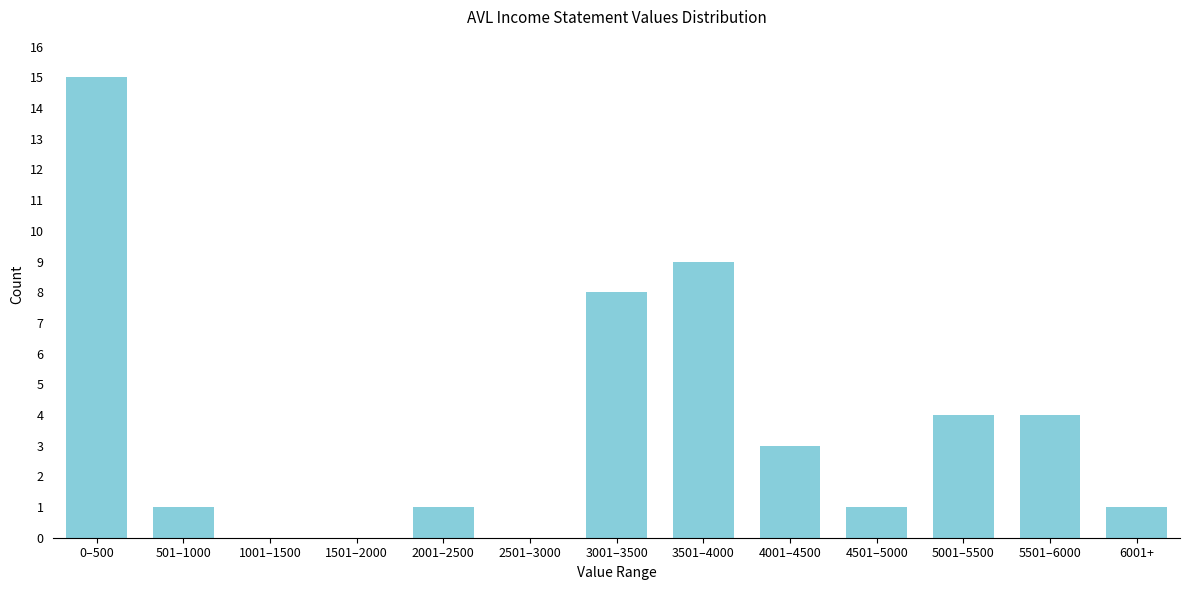

Reading left to right, extract all data points from this chart.

0–500=15	501–1000=1	1001–1500=0	1501–2000=0	2001–2500=1	2501–3000=0	3001–3500=8	3501–4000=9	4001–4500=3	4501–5000=1	5001–5500=4	5501–6000=4	6001+=1